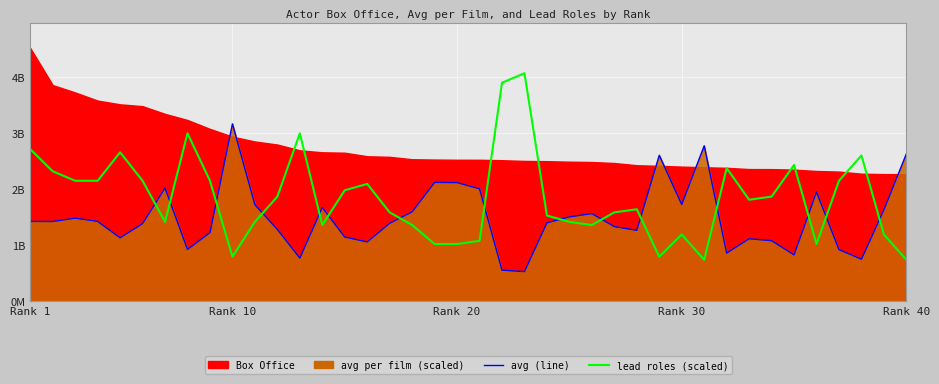

Reading left to right, list all the values displayed in this chart.

avg (line): 1422086307.7	1420494160.3	1480363152.0	1422733342.5	1128712048.7	1383120454.1	2018935883.6	921117928.6	1221638208.8	3166741585.0	1720799833.5	1278906733.9	766775654.0	1671099889.5	1142747190.5	1055175220.0	1388635700.7	1592944537.2	2119477188.6	2116197744.2	2004578823.8	550324918.8	524708499.8	1396669059.9	1503013051.8	1561981729.4	1329183278.5	1262589135.4	2604130262.7	1725885836.1	2774496463.8	855213913.6	1111896884.3	1077869073.2	824006909.9	1948242510.4	918504168.7	746394027.5	1629646523.4	2631019280.0
lead roles (scaled): 2714349930.0	2318507231.9	2148860361.2	2148860361.2	2657800973.1	2148860361.2	1413723921.9	2997094714.4	2148860361.2	791685396.2	1413723921.9	1866115576.9	2997094714.4	1357174965.0	1979213490.6	2092311404.4	1583370792.5	1357174965.0	1017881223.8	1017881223.8	1074430180.6	3901878024.4	4071524895.0	1526821835.6	1413723921.9	1357174965.0	1583370792.5	1639919749.4	791685396.2	1187528094.4	735136439.4	2375056188.8	1809566620.0	1866115576.9	2431605145.6	1017881223.8	2148860361.2	2601252016.2	1187528094.4	735136439.4